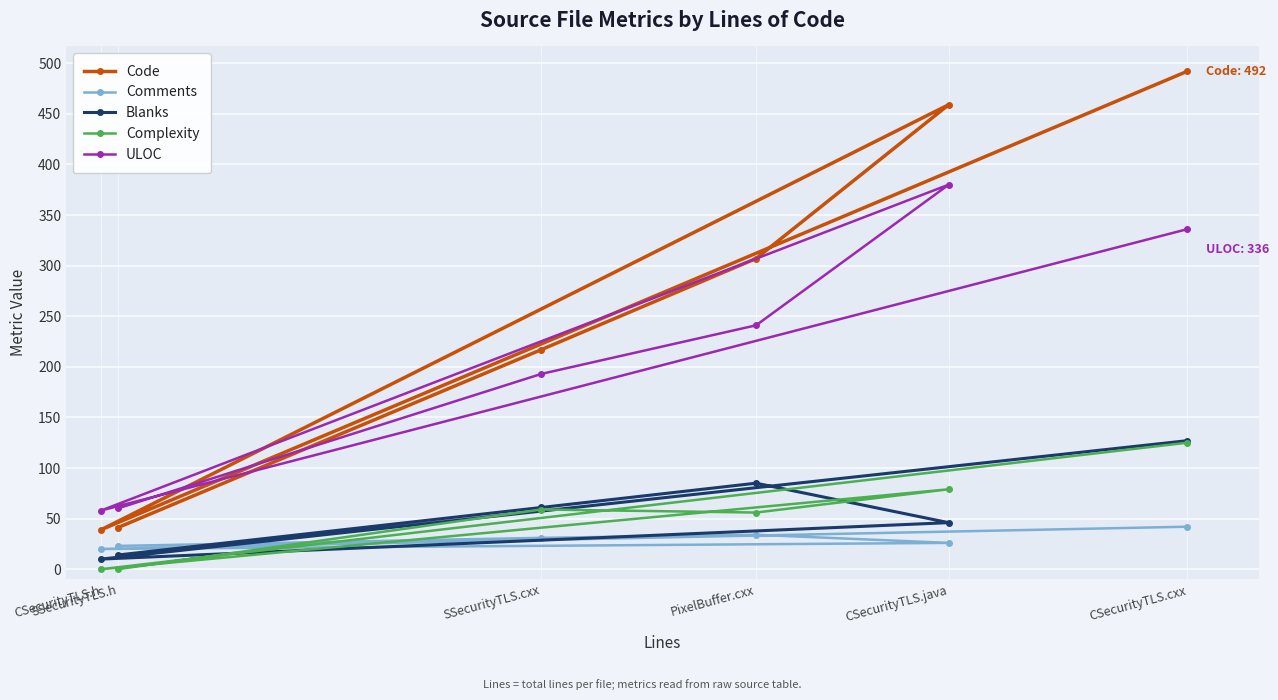

Is it true that Blanks equals 46 at CSecurityTLS.java?

True